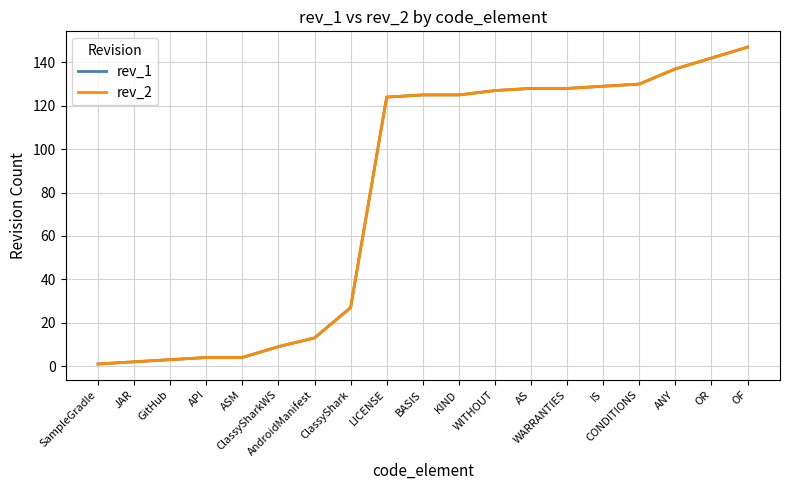

Reading left to right, list all the values displayed in this chart.

rev_1: SampleGradle=1	JAR=2	GitHub=3	API=4	ASM=4	ClassySharkWS=9	AndroidManifest=13	ClassyShark=27	LICENSE=124	BASIS=125	KIND=125	WITHOUT=127	AS=128	WARRANTIES=128	IS=129	CONDITIONS=130	ANY=137	OR=142	OF=147
rev_2: SampleGradle=1	JAR=2	GitHub=3	API=4	ASM=4	ClassySharkWS=9	AndroidManifest=13	ClassyShark=27	LICENSE=124	BASIS=125	KIND=125	WITHOUT=127	AS=128	WARRANTIES=128	IS=129	CONDITIONS=130	ANY=137	OR=142	OF=147